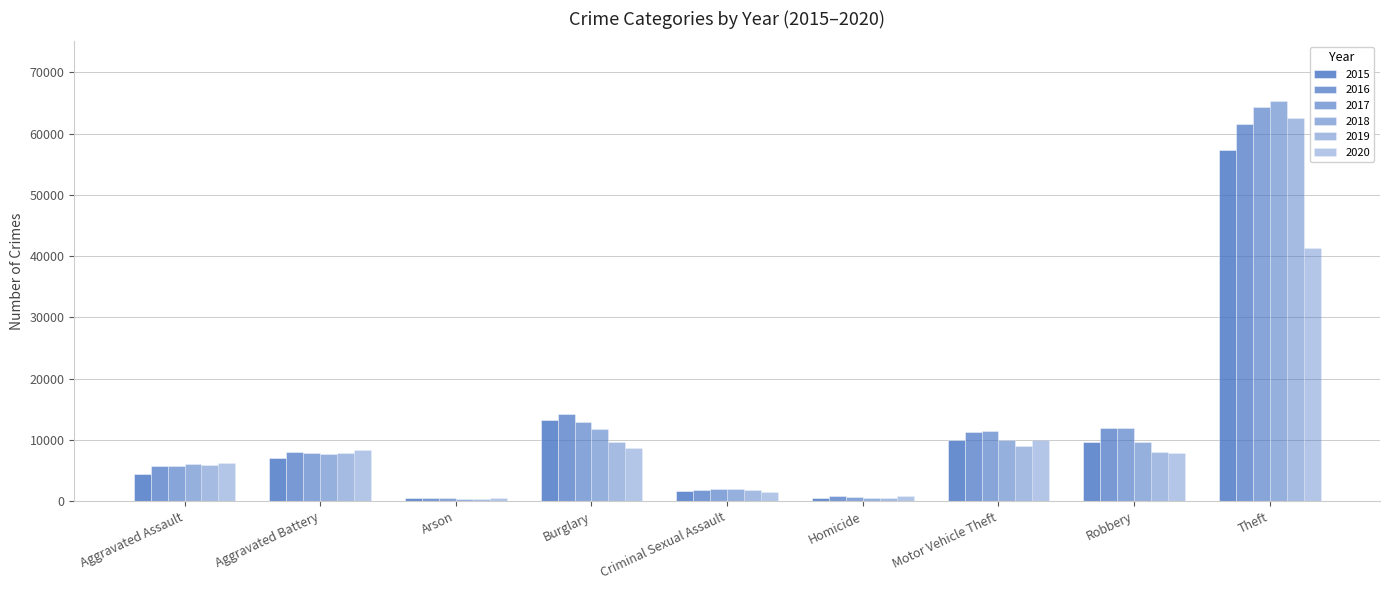

How many data points in 2017 are less than 7845?

4